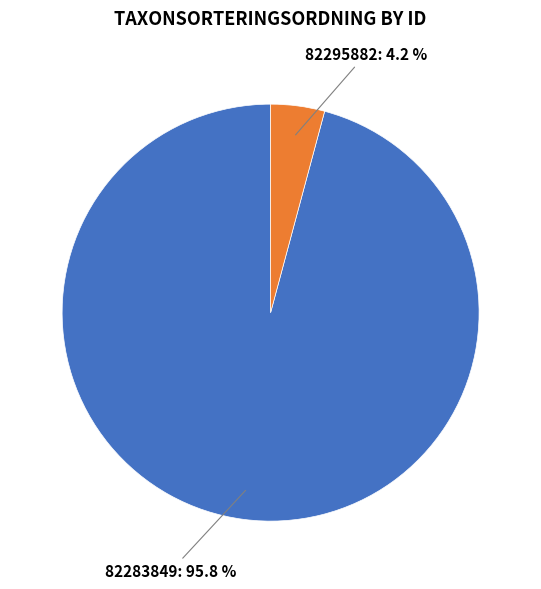

Is there a majority slice in this chart?

Yes